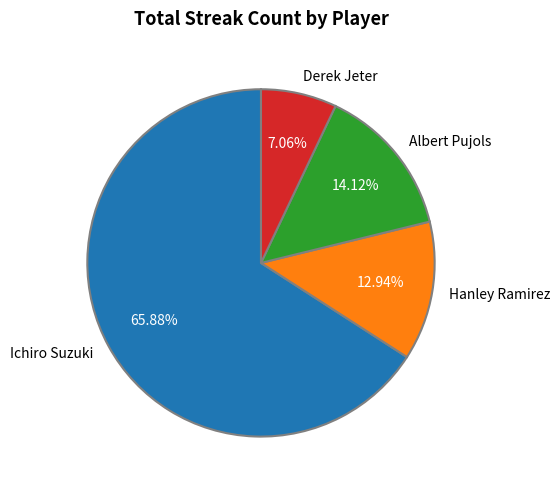

How many segments does this pie chart have?

4